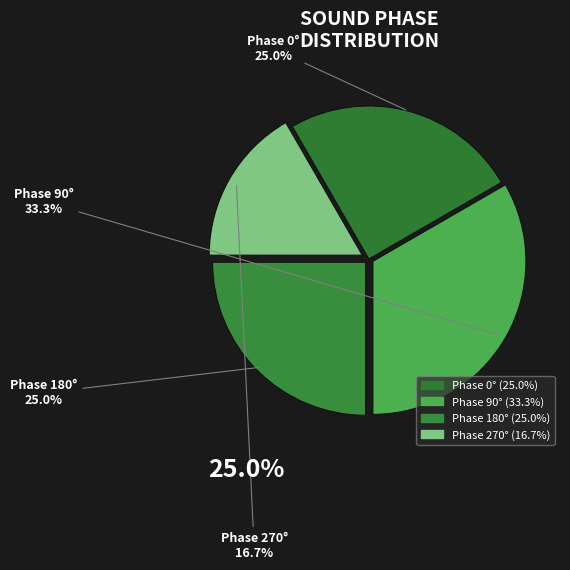

To the nearest percent, what is the difference between the largest and smallest slice percentages?

17%